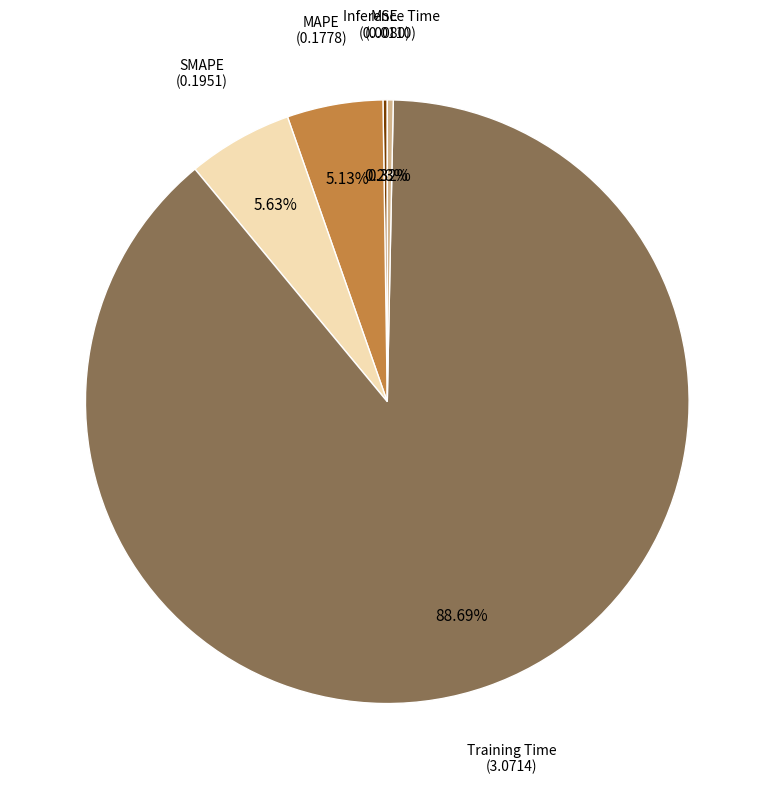

What is the largest slice in the pie chart?

Training Time